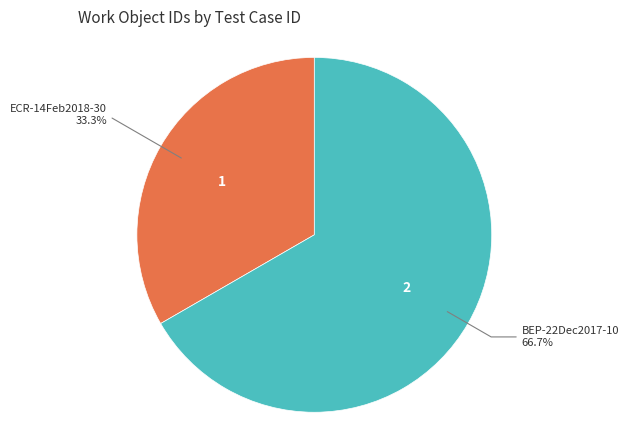

Is there a majority slice in this chart?

Yes